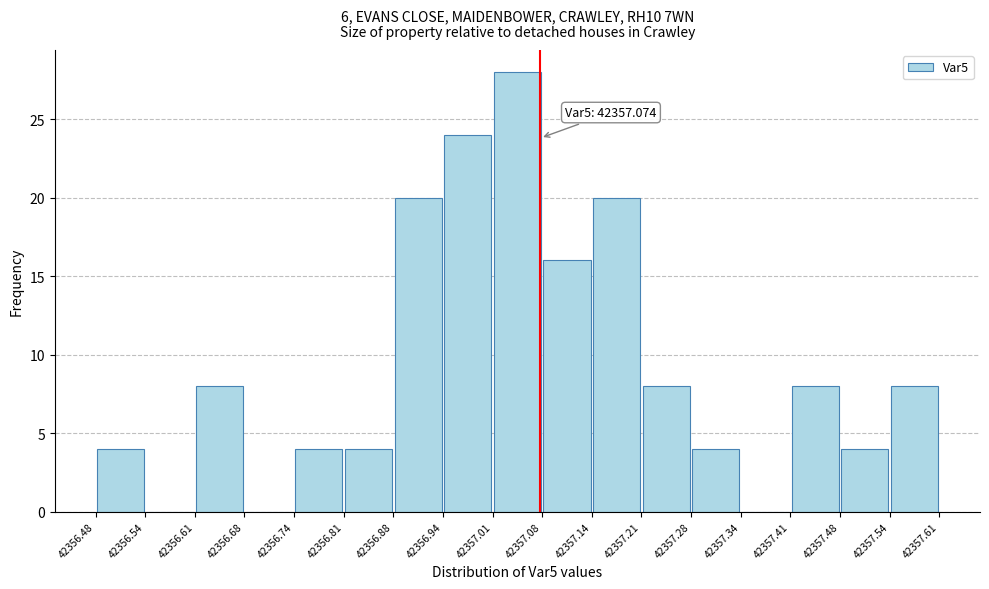

Over which range of the x-axis is the bar tallest?

42357.01 to 42357.08